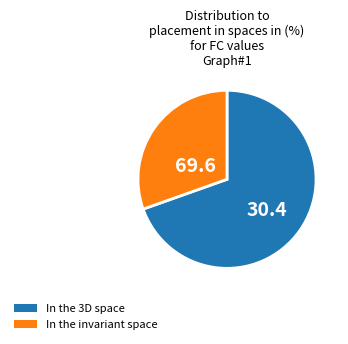

How many segments does this pie chart have?

2